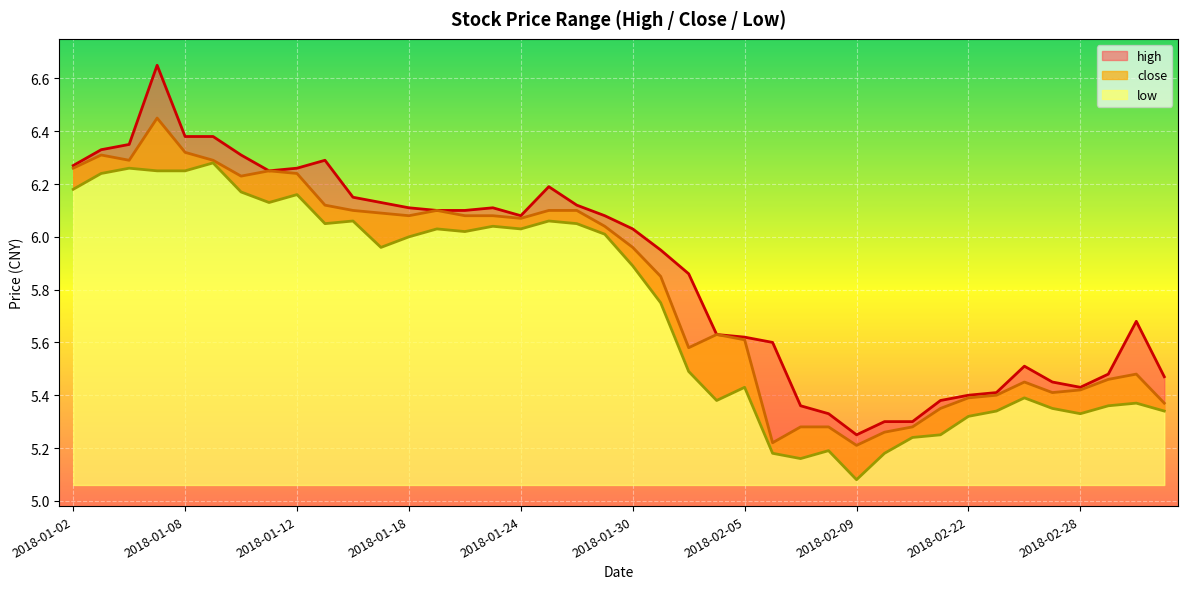

What is the difference between the highest and lowest values at 2018-01-03?

0.1